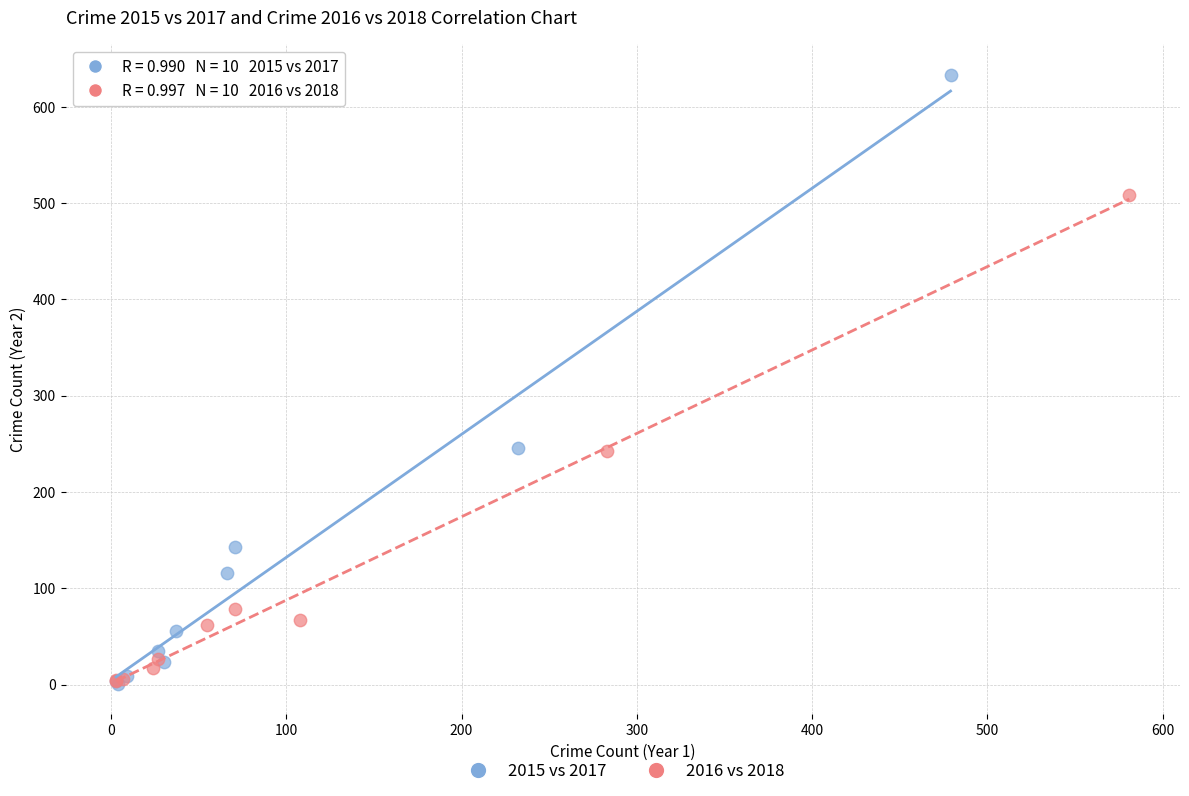

Which series reaches the maximum Y coordinate?

2015 vs 2017